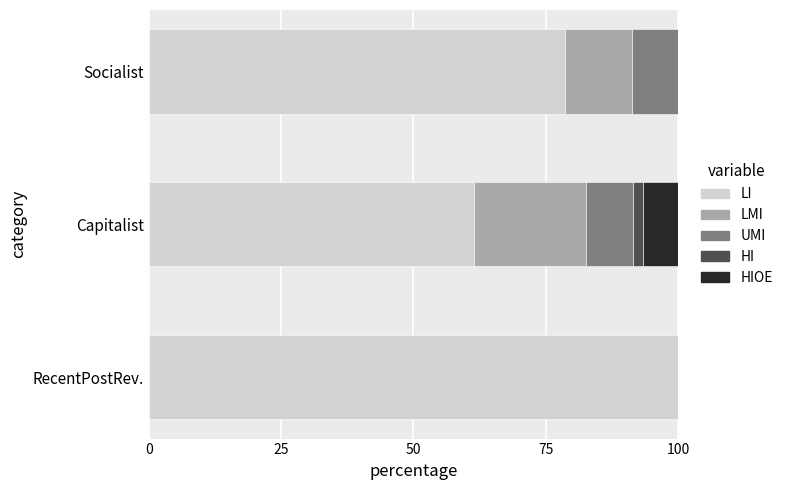

What is the total value across all series at RecentPostRev.?

100.0